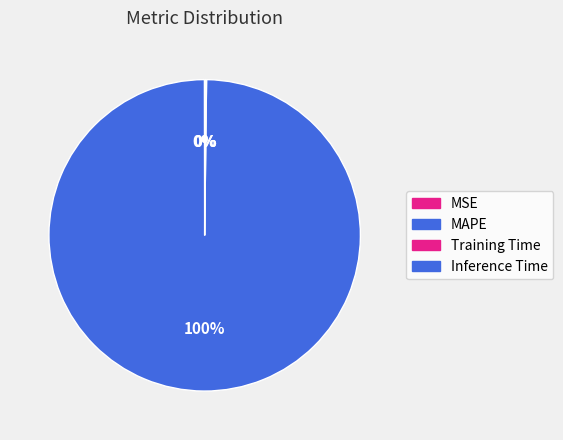

Rank the categories by value from lowest to highest.

MSE, Inference Time, Training Time, MAPE